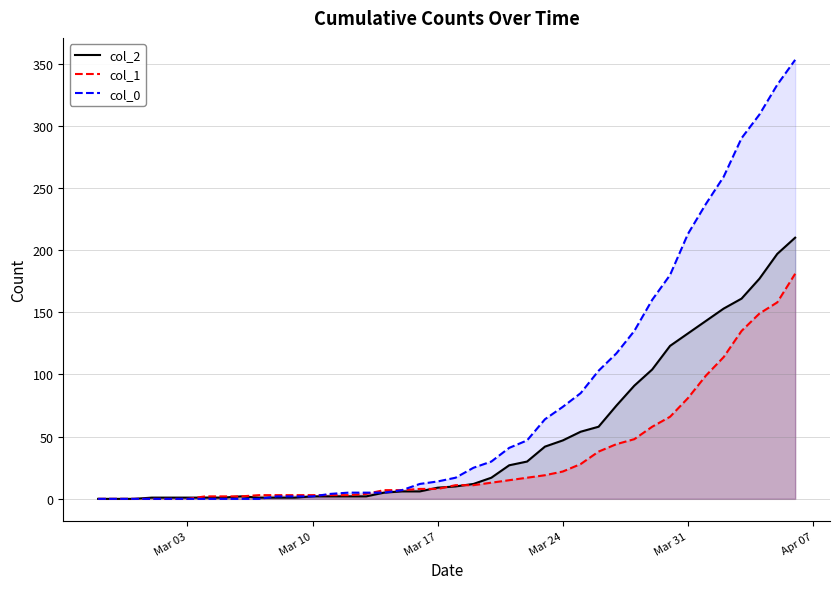

What is the average value of the col_2 series?

48